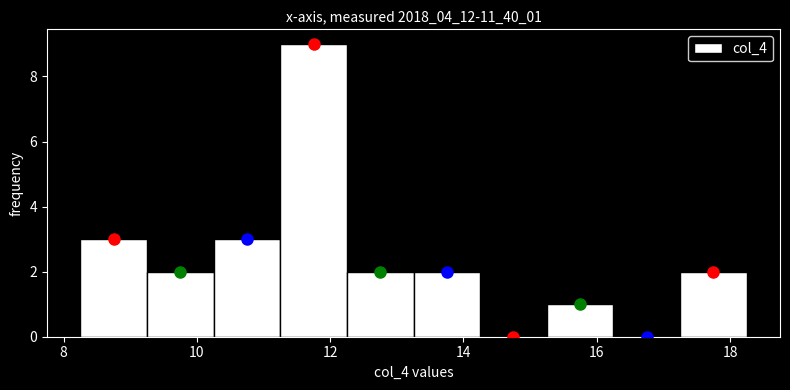

What is the height of the bar covering 9.25 to 10.25 on the x-axis? Neither the bar edges nor the heights are printed on the chart, so give them approximately, as read against the axes.

2